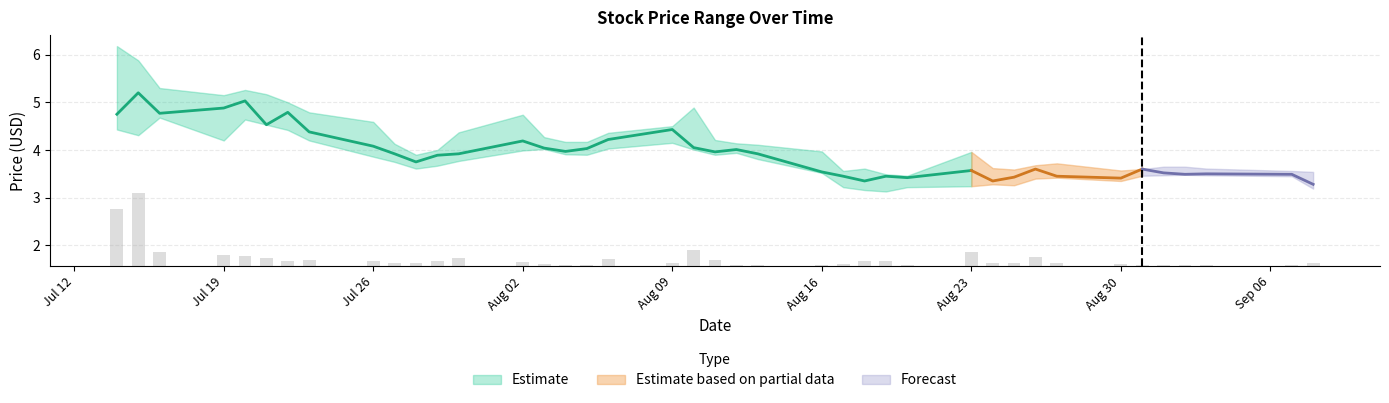

What is the total value across all series at 28?

10.8